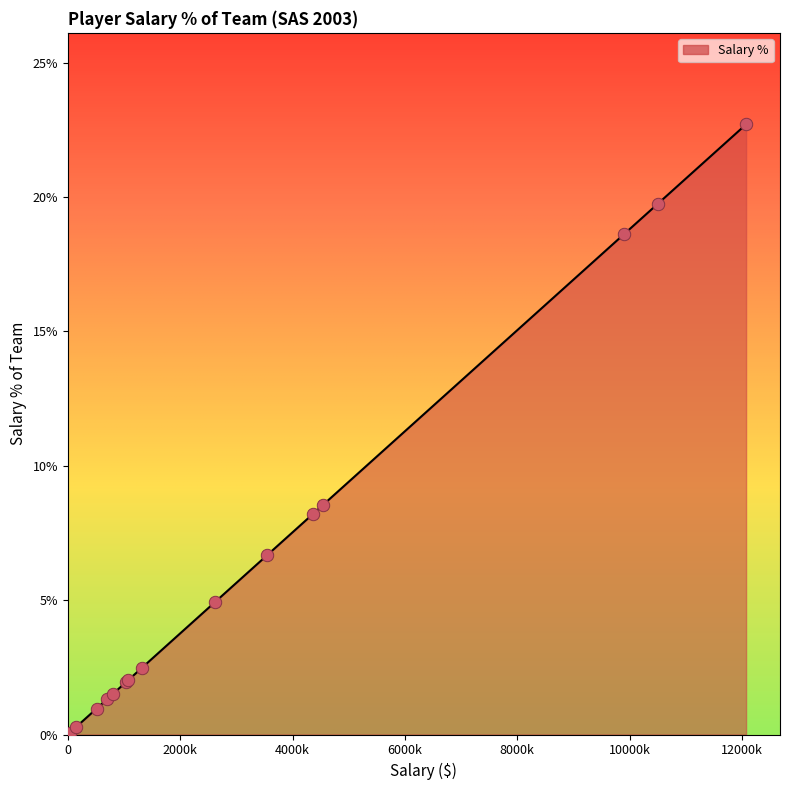

What is the difference between the maximum and minimum values?

22.6